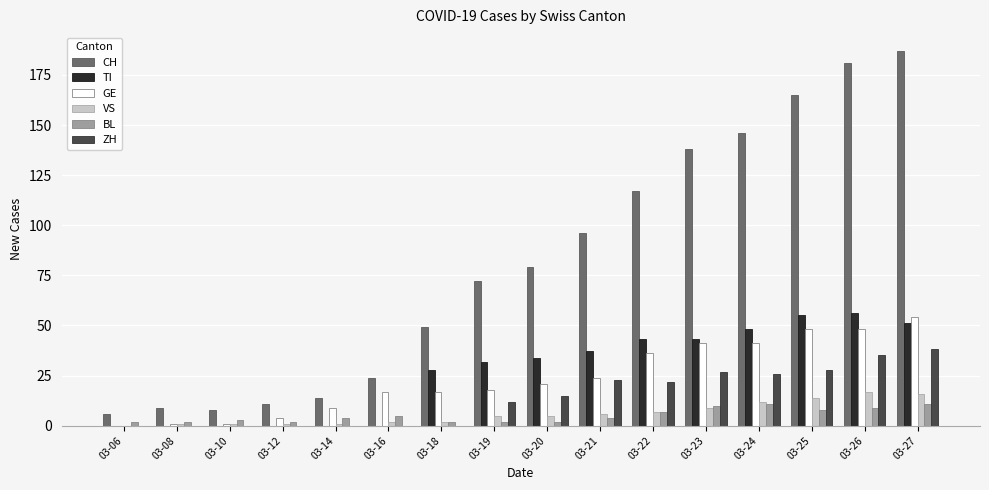

Which series changed the most between 03-21 and 03-24?

CH